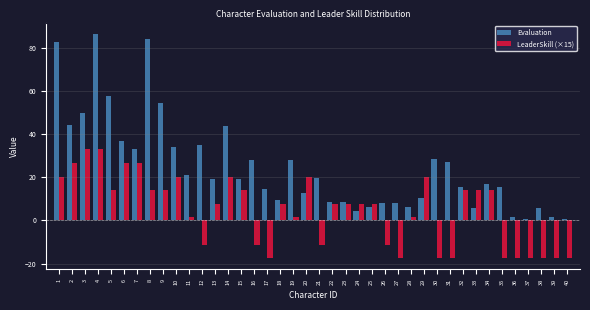

Rank the series by their average value, from highest to lowest.

Evaluation, LeaderSkill (×15)